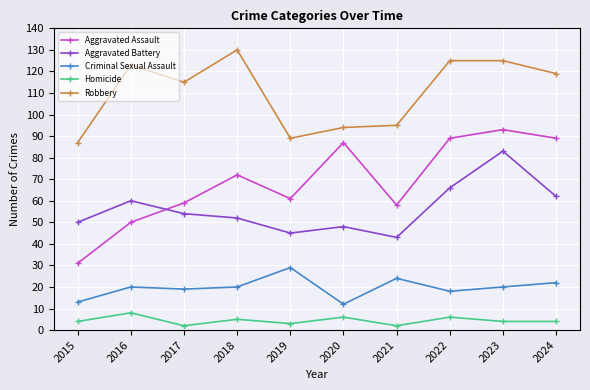

What is the minimum value for Aggravated Battery?

43